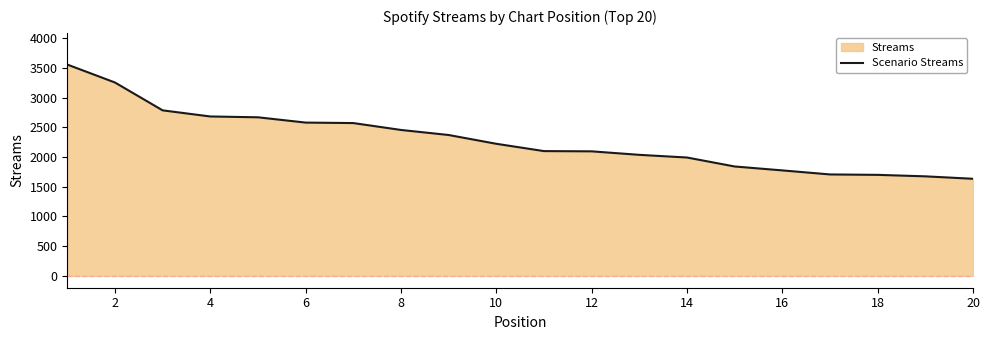

What is the minimum value shown in the chart?

1634